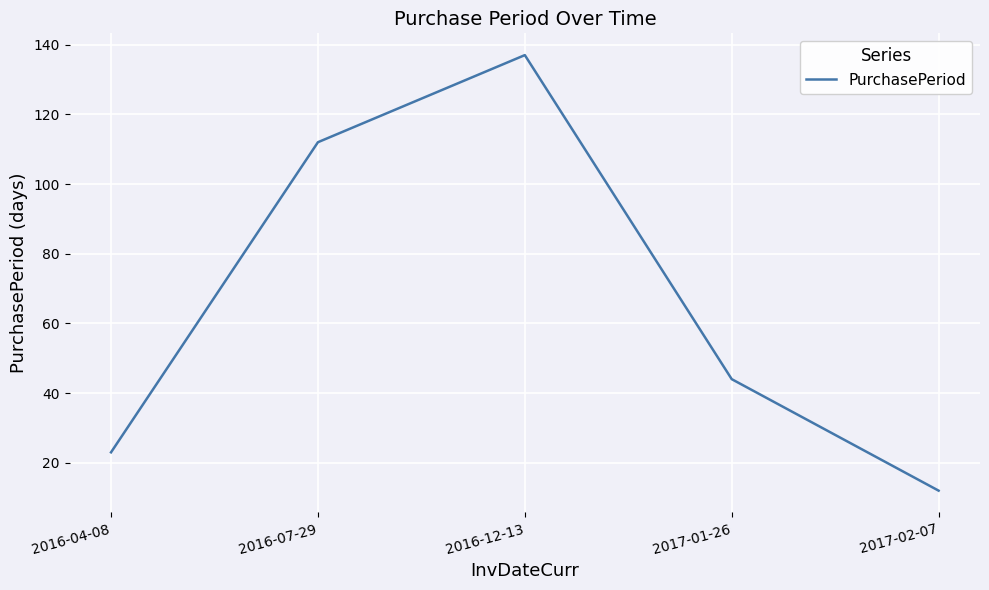

How many interior local peaks (higher than both neighbors) does the data have?

1